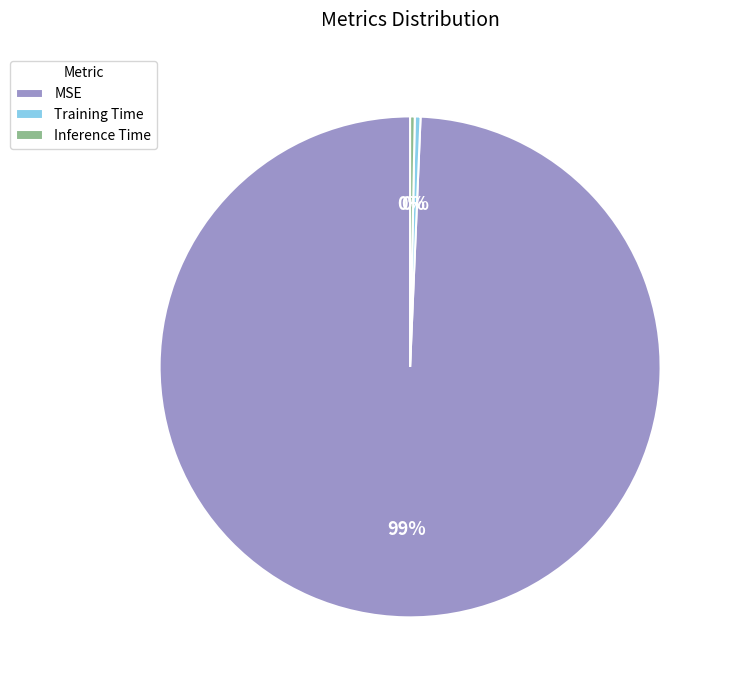

Is there a majority slice in this chart?

Yes